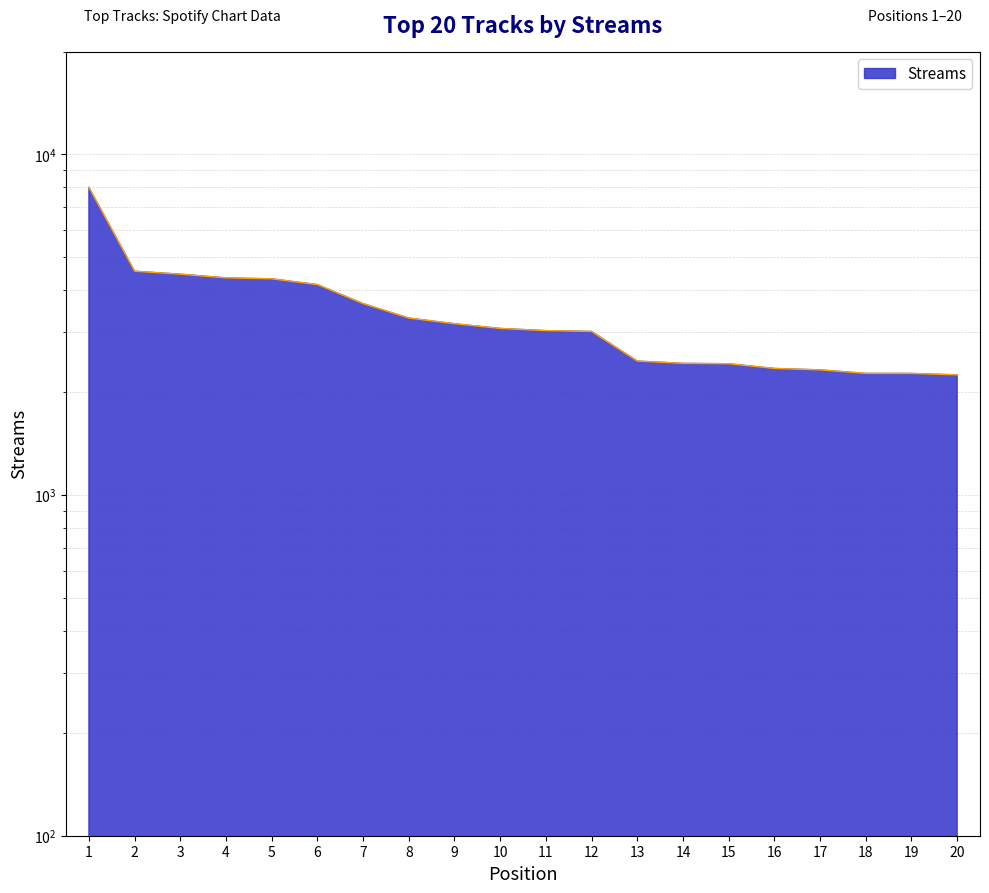

Which label corresponds to the largest value in the chart?

1